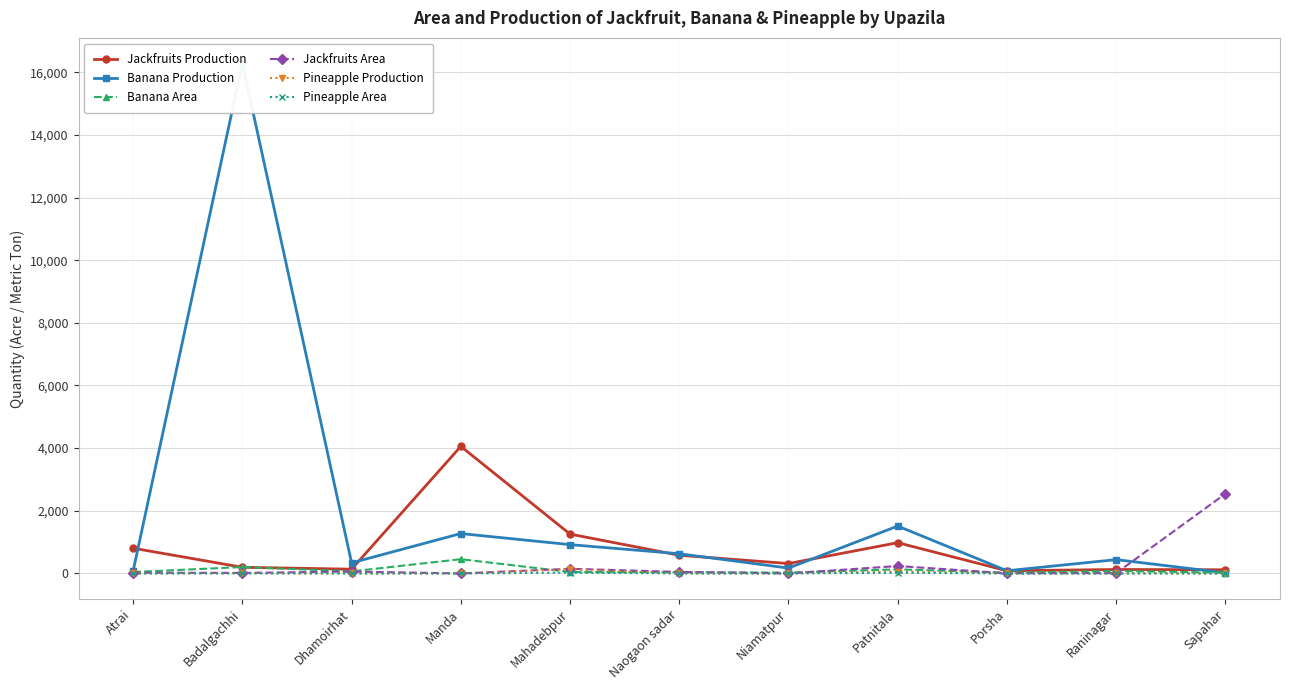

Is this an area chart (filled region under the line)?

No